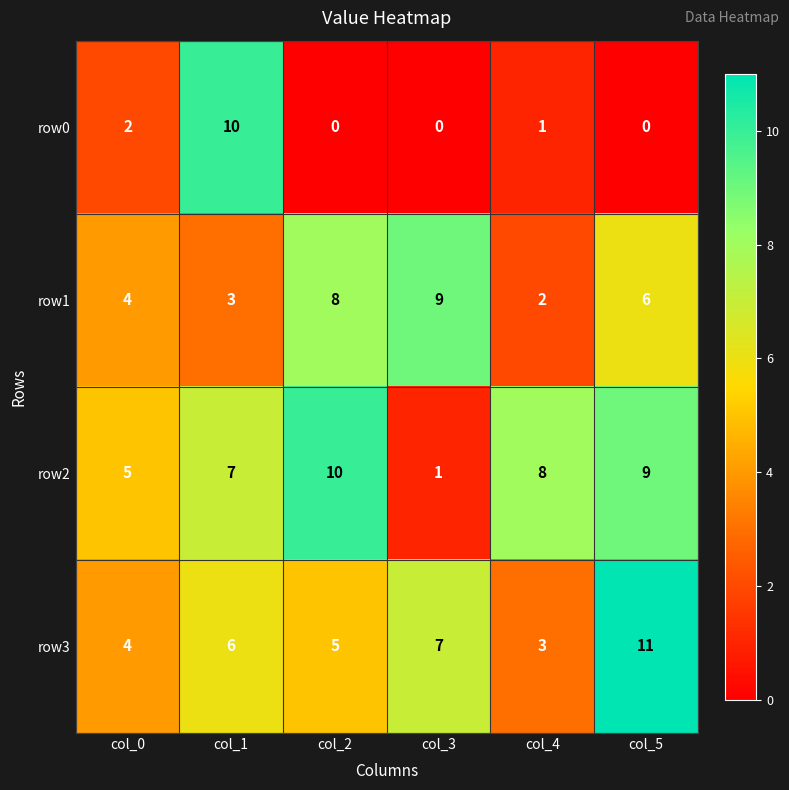

How many data points in row1 are less than 6?

3